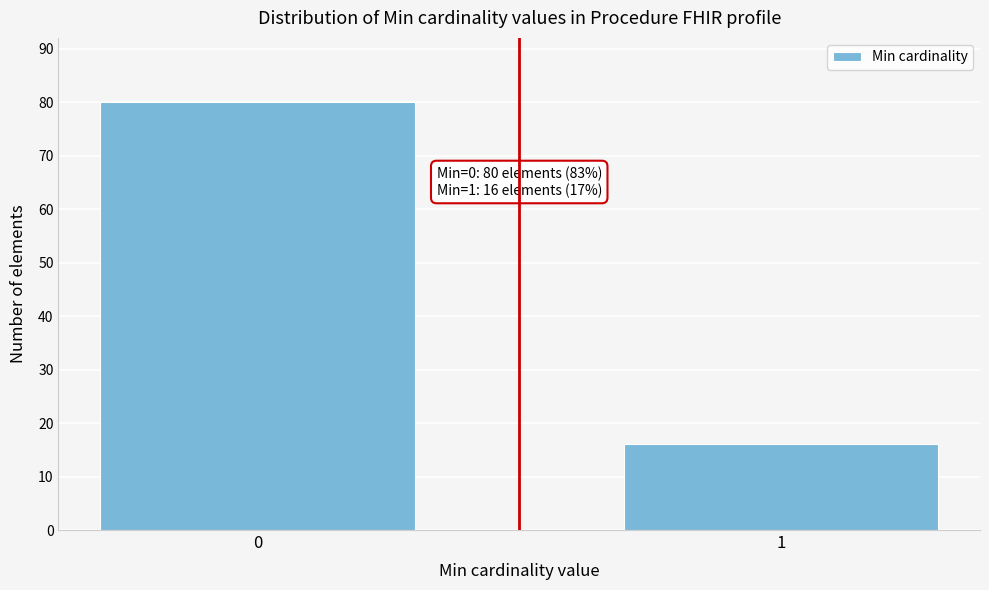

Reading left to right, what are all the values shown in this chart?

80	16